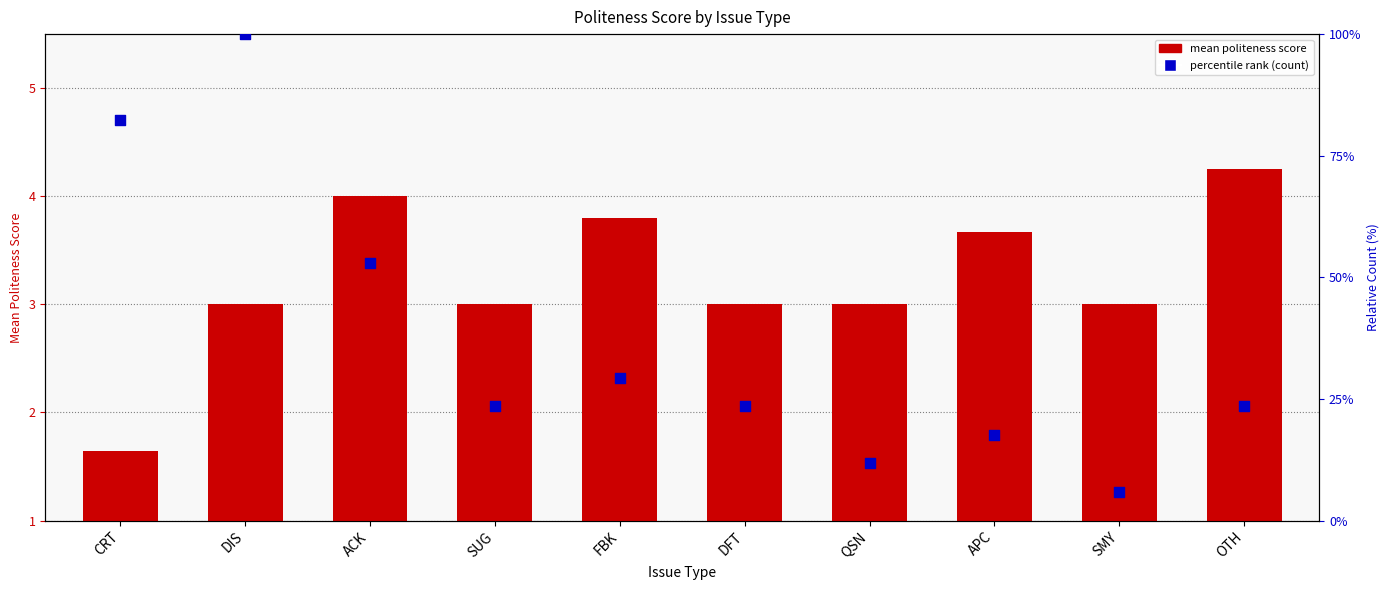

Which series has the widest spread of Y values?

percentile rank (count)